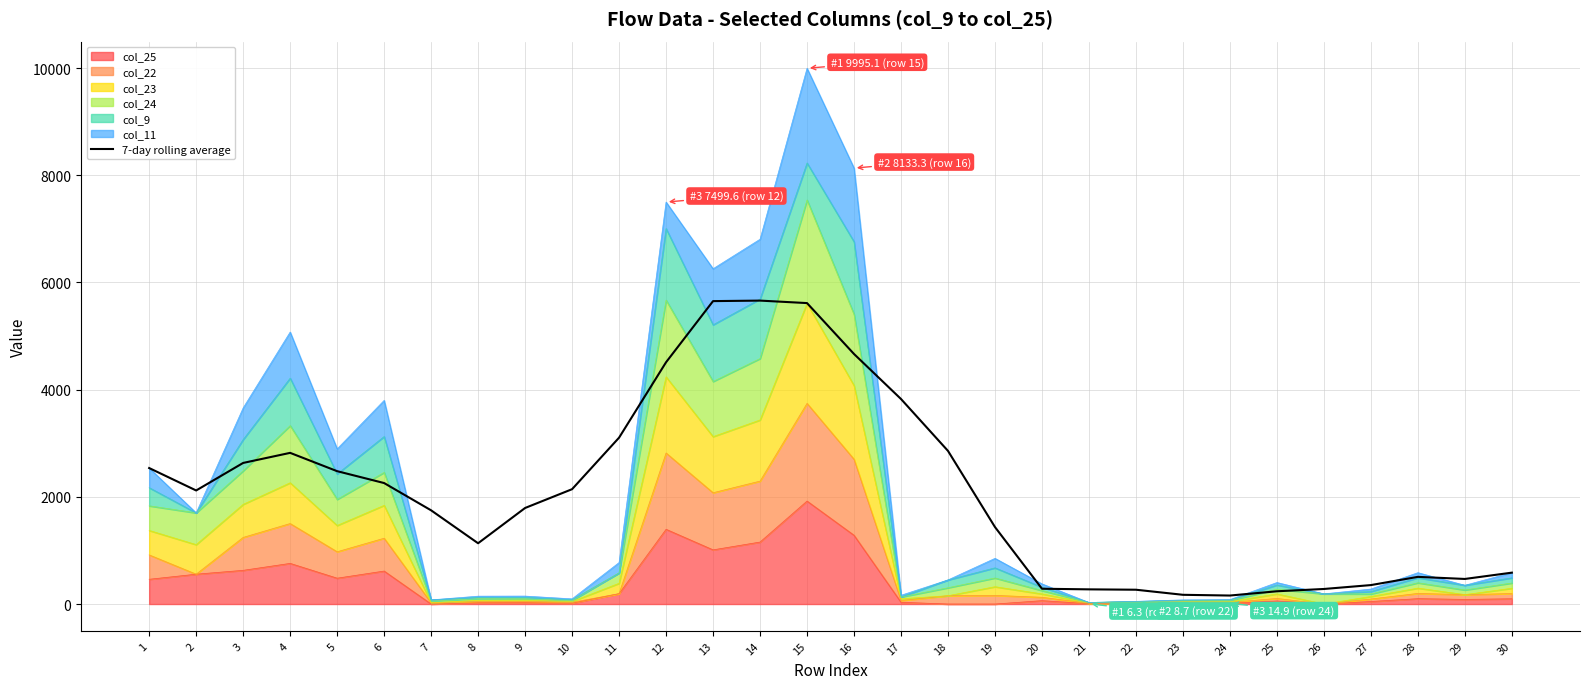

How many interior local valleys (lower than both neighbors) does the data have?

4